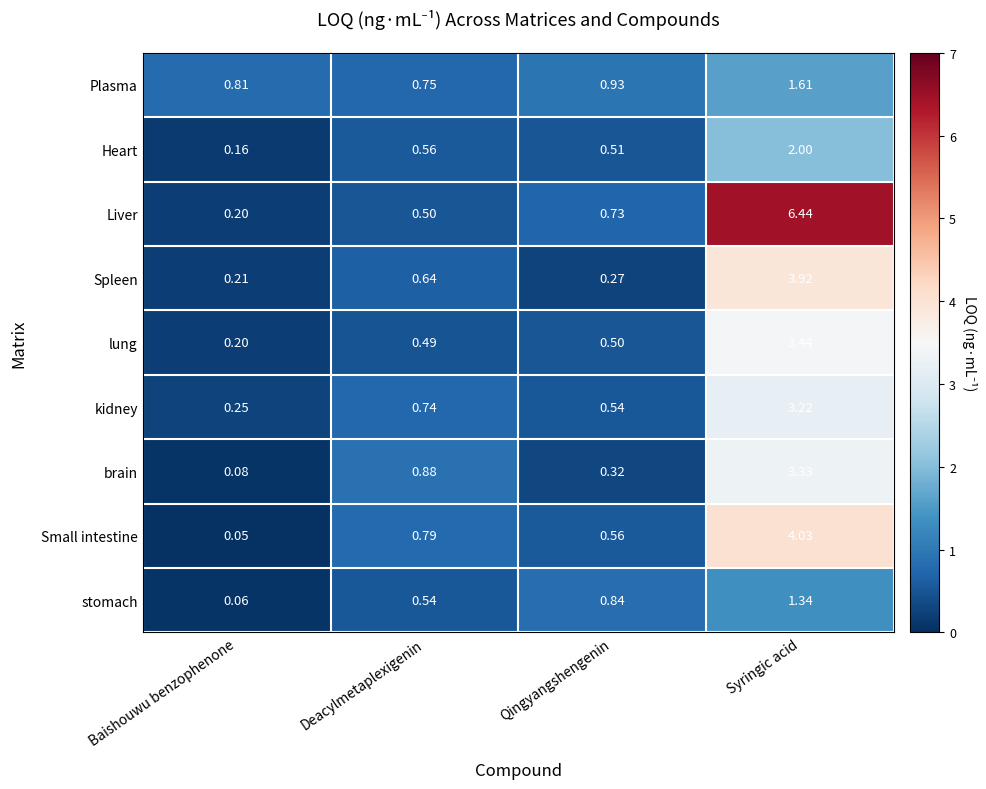

Which series changed the most between Baishouwu benzophenone and Syringic acid?

Liver